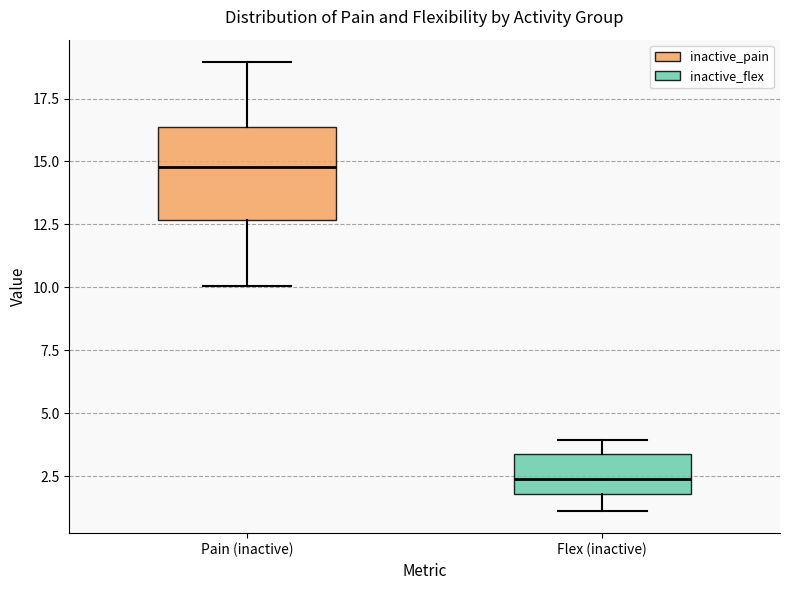

Reading left to right, transcribe this box plot: for each box, give where its median line is, the range the box spans, and where its two whiskers end, as read against the y-axis. The values are not printed on the chart, so give them approximately, as read against the axis.

Pain (inactive): median 15.0, box 12.5 to 16.5, whiskers 10.0 to 19.0
Flex (inactive): median 2.5, box 2.0 to 3.5, whiskers 1.0 to 4.0